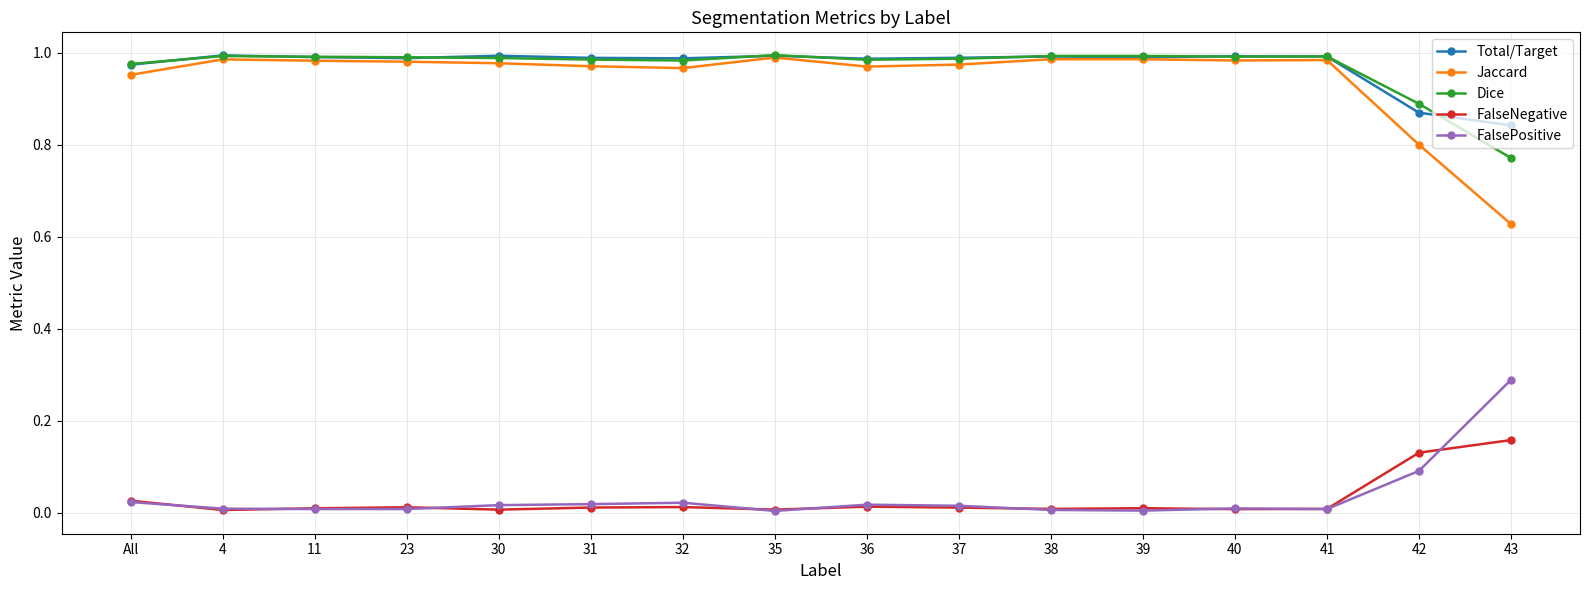

What are all the series names shown in the legend?

Total/Target, Jaccard, Dice, FalseNegative, FalsePositive